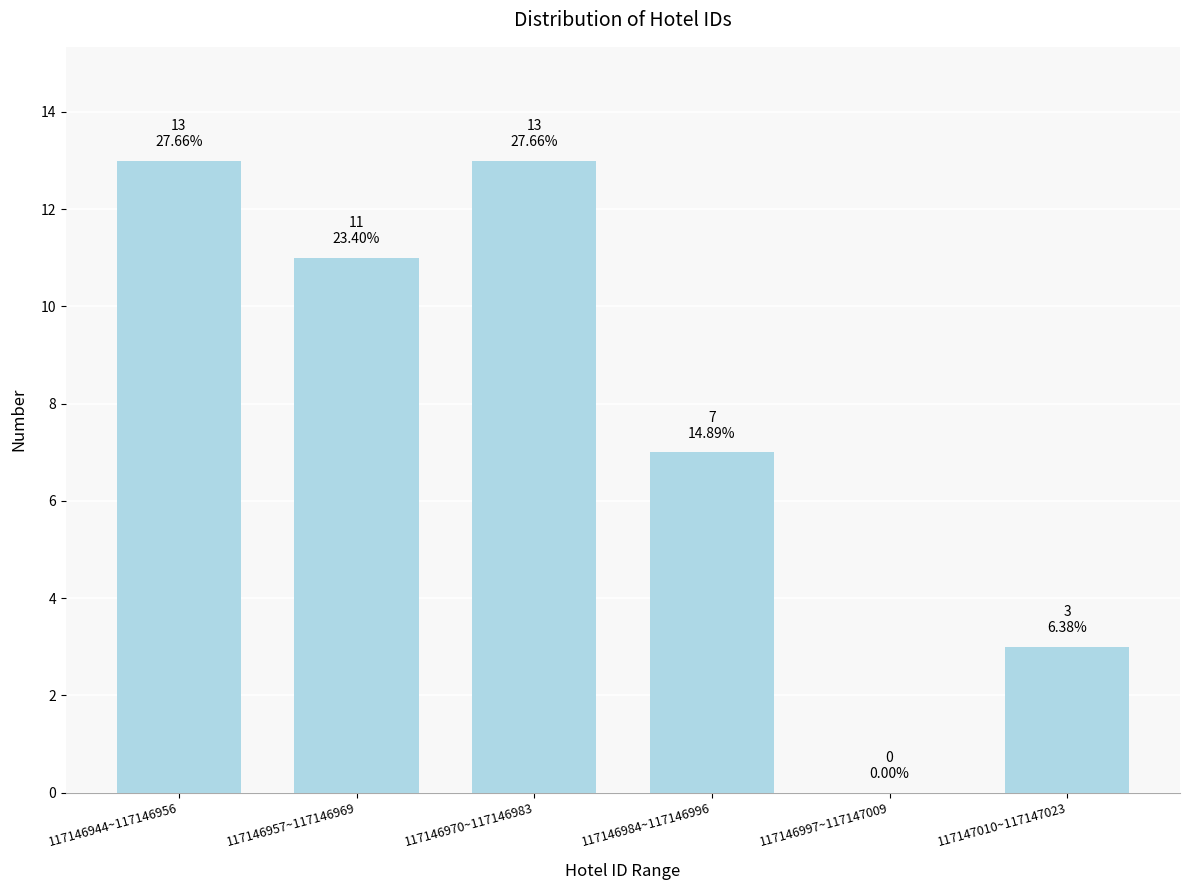

Reading left to right, transcribe all the data shown in this chart.

117146944~117146956=13	117146957~117146969=11	117146970~117146983=13	117146984~117146996=7	117146997~117147009=0	117147010~117147023=3